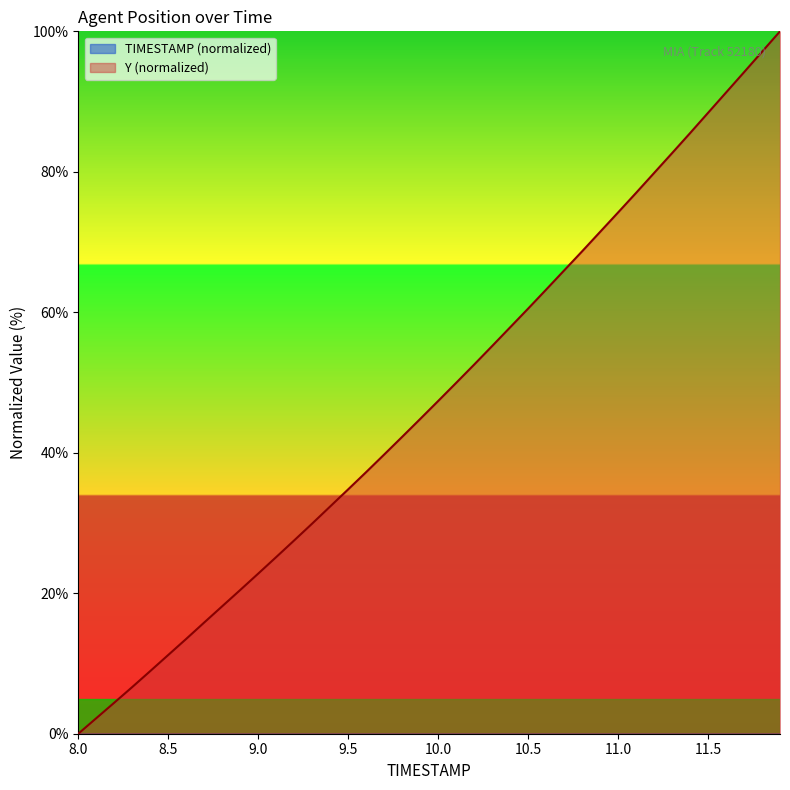

The Y (normalized) series shows 74.2 at 11.0. True or false?

True